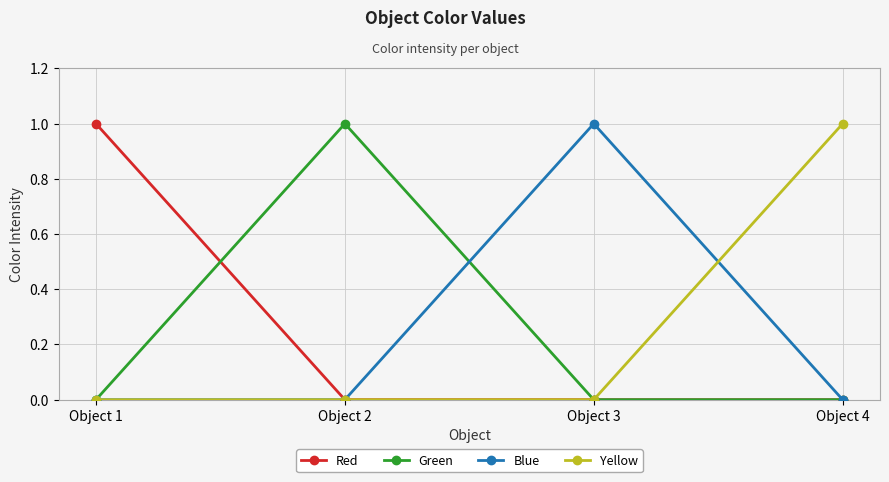

Is it true that Yellow equals 0 at Object 1?

True